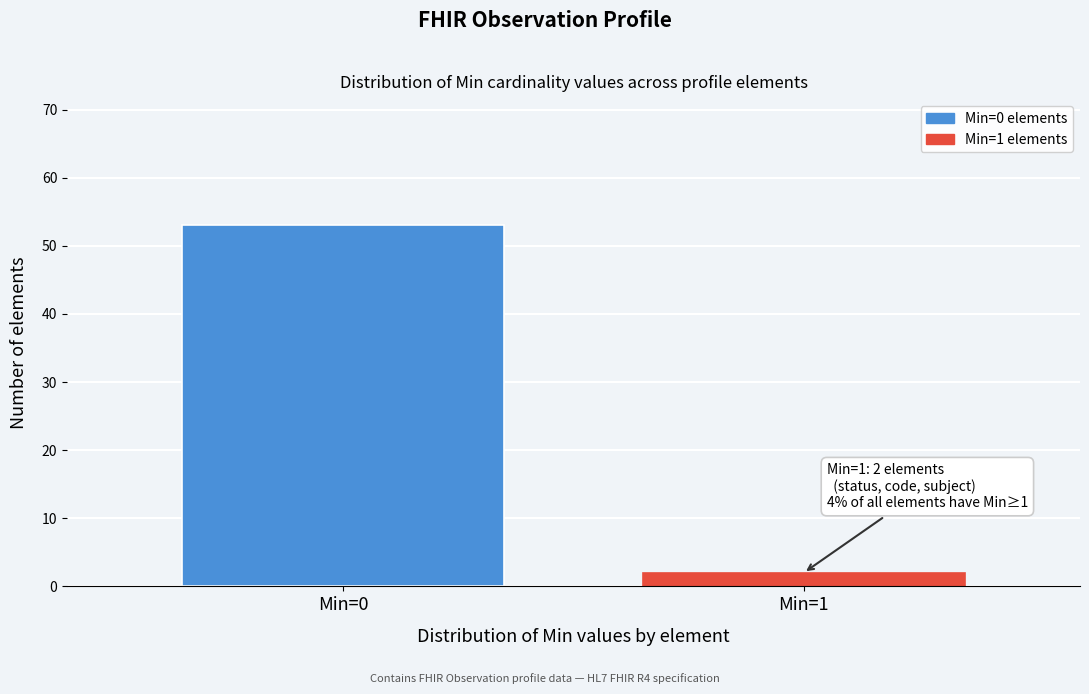

Reading left to right, what are all the values shown in this chart?

Min=0=53	Min=1=2